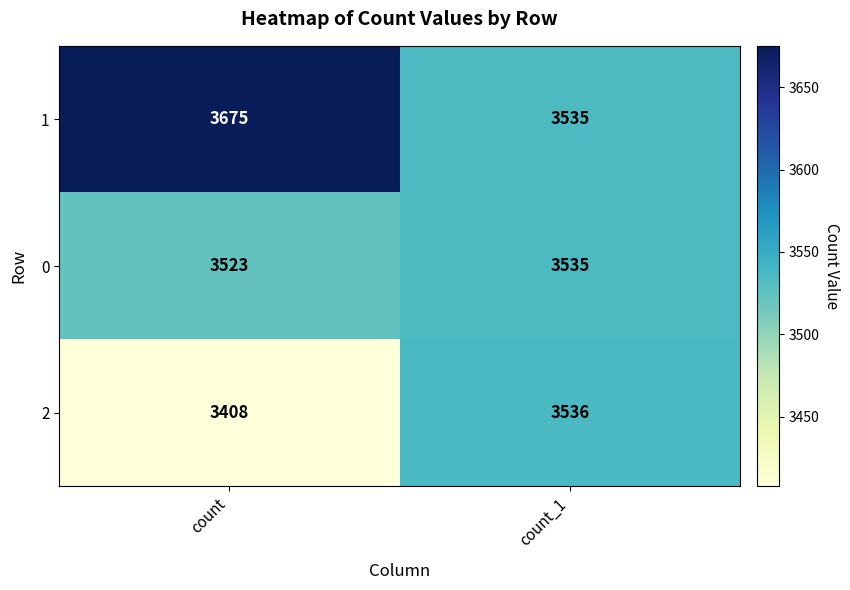

The 0 series shows 3523 at count. True or false?

True